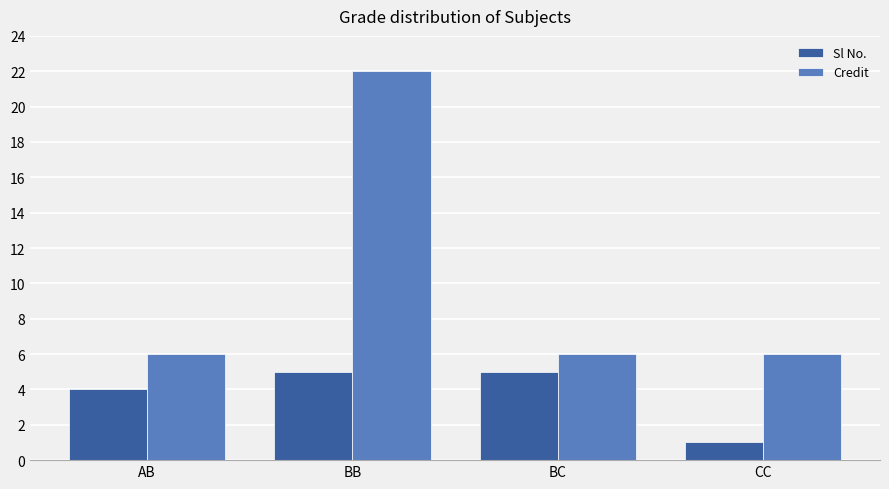

What is the sum of the Sl No. values at AB and BC?

9